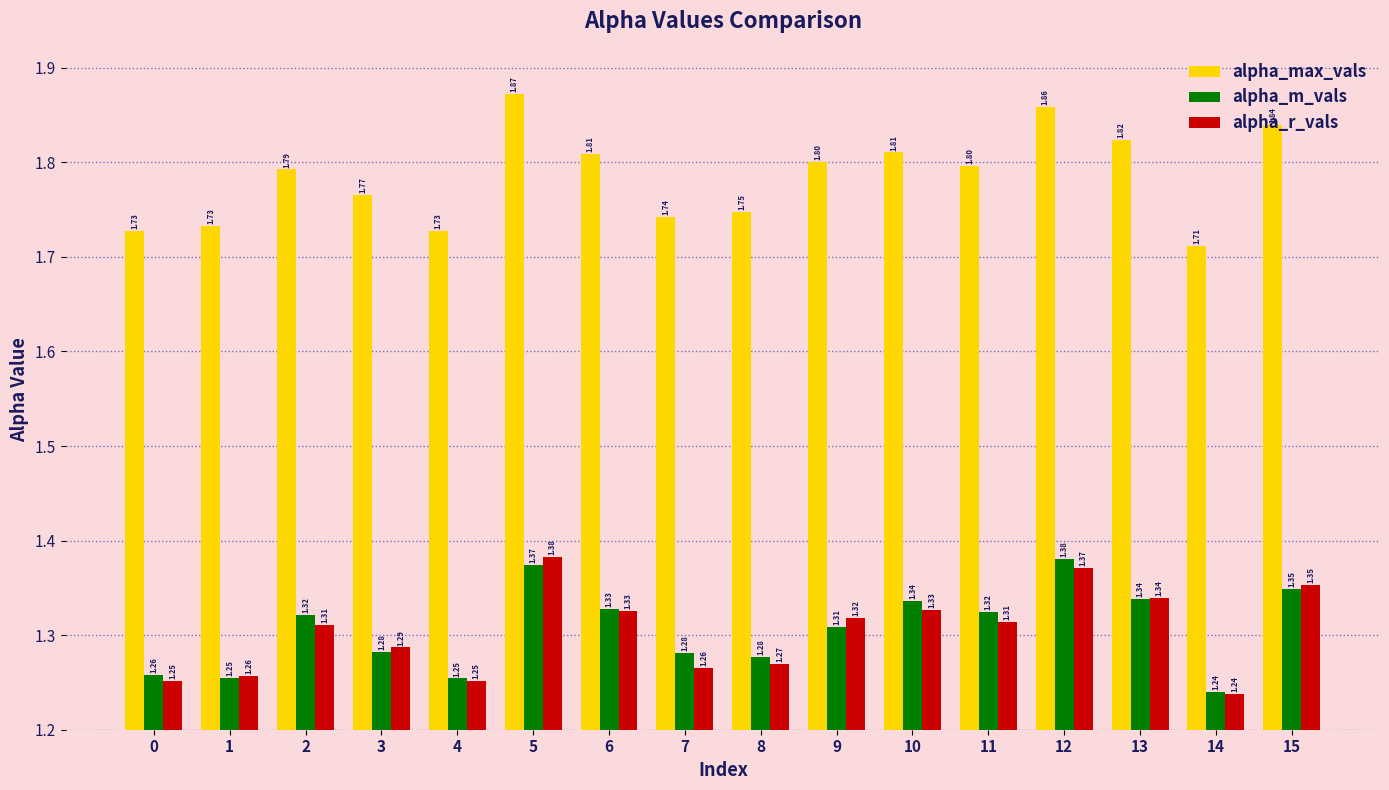

Which series changed the most between 1 and 15?

alpha_max_vals